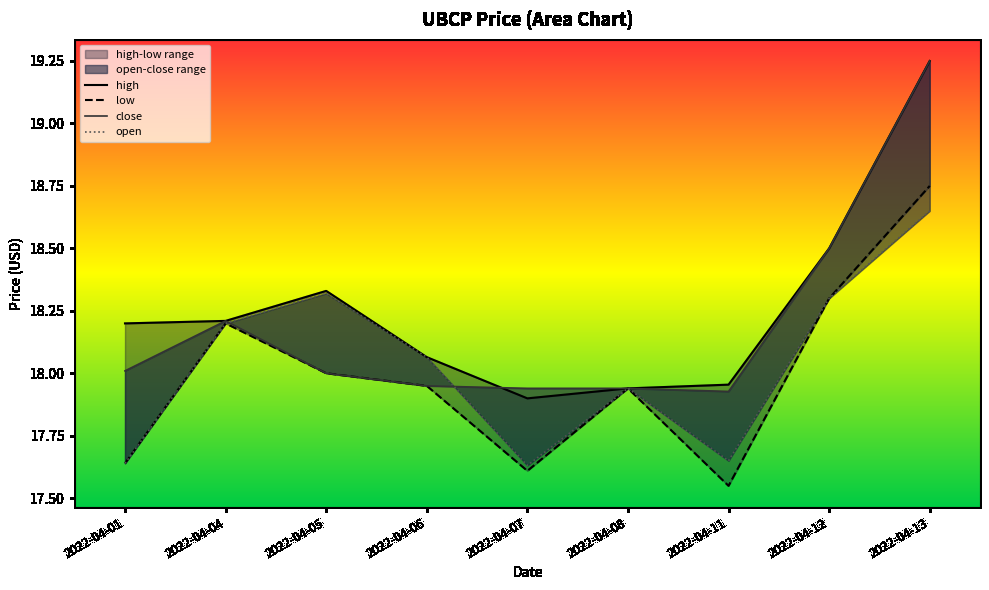

Rank the series by their maximum value, from highest to lowest.

high, close, low, open